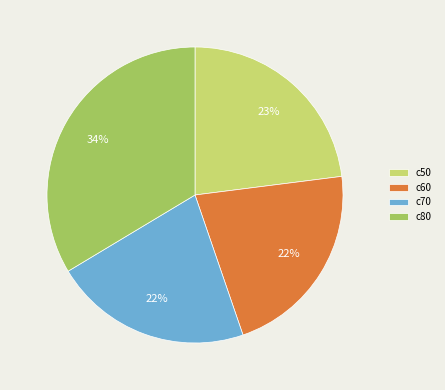

To the nearest percent, what percentage of the pie is c70?

22%